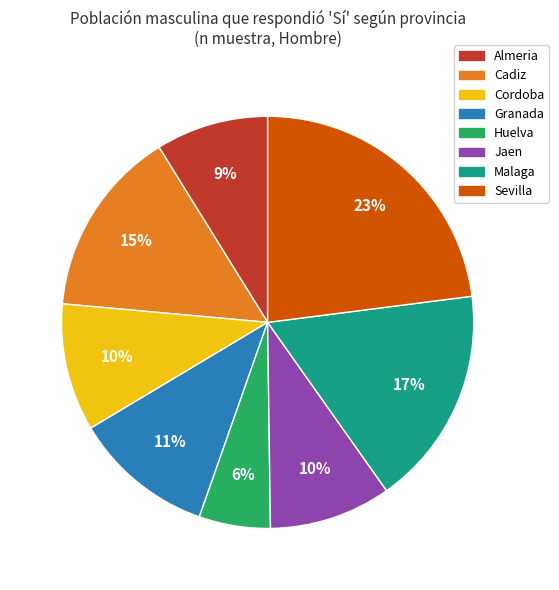

To the nearest percent, what portion does Huelva represent?

6%